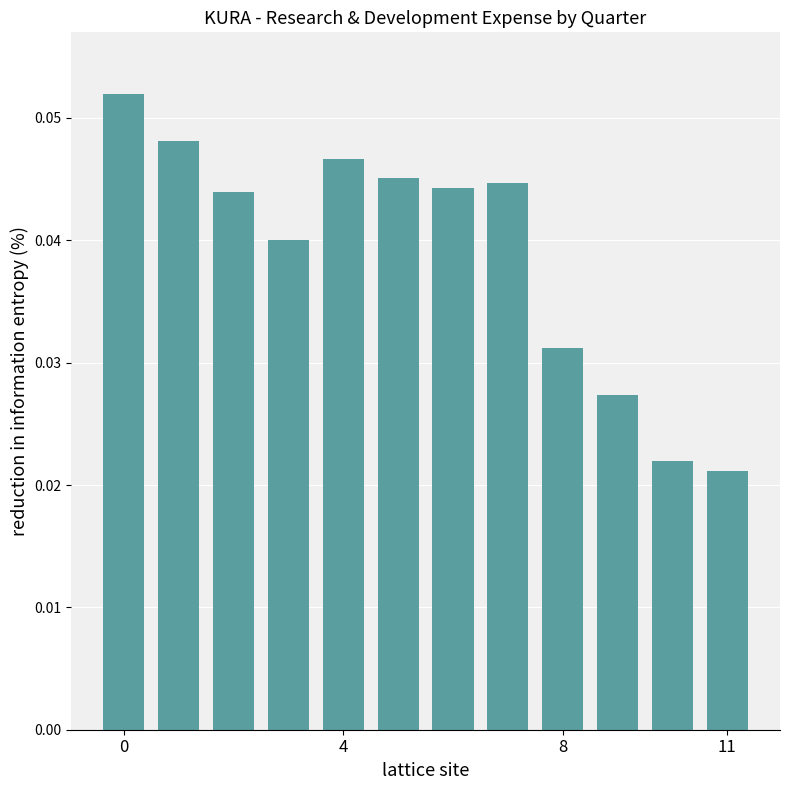

Count the values in the range 0 to 1.

12